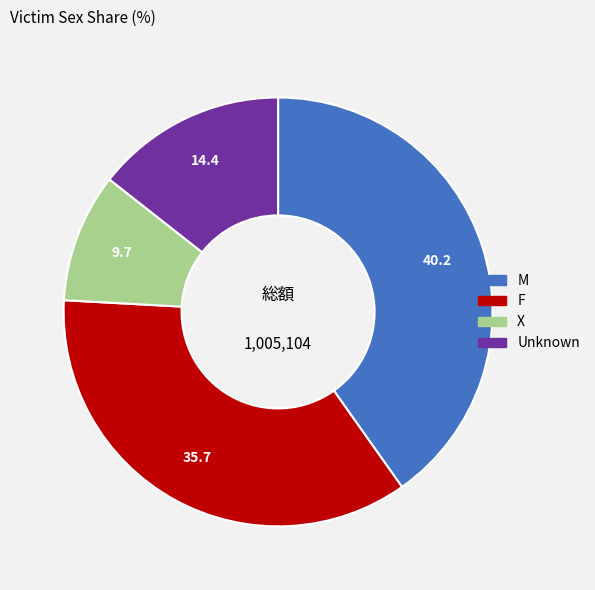

Combined, do M and F account for over 50%?

Yes